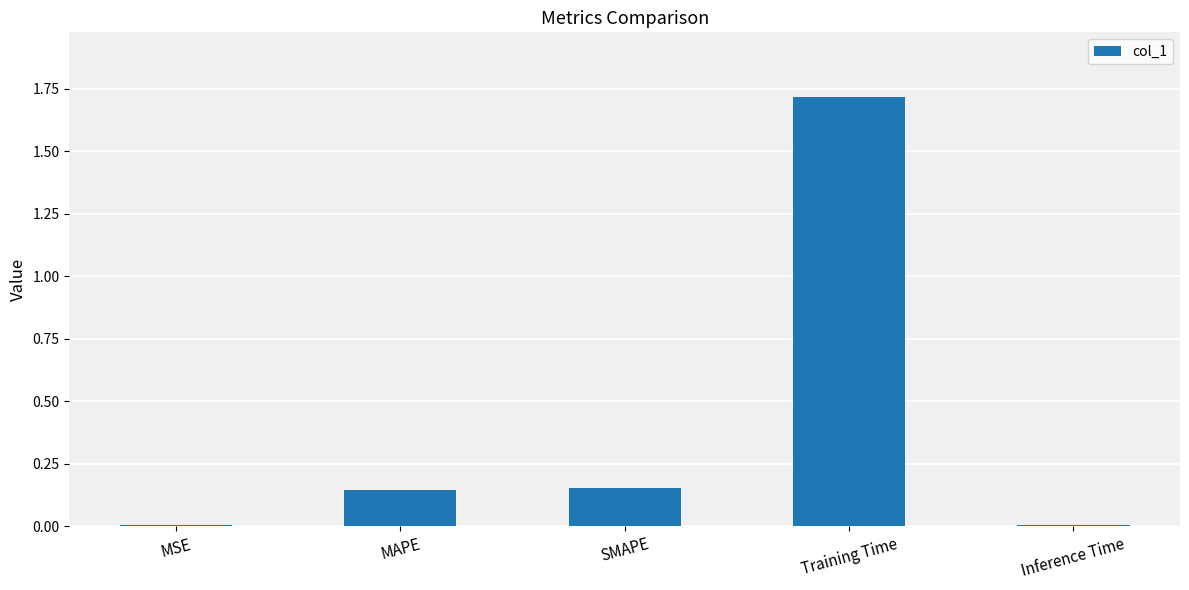

What is the greatest value displayed?

1.7